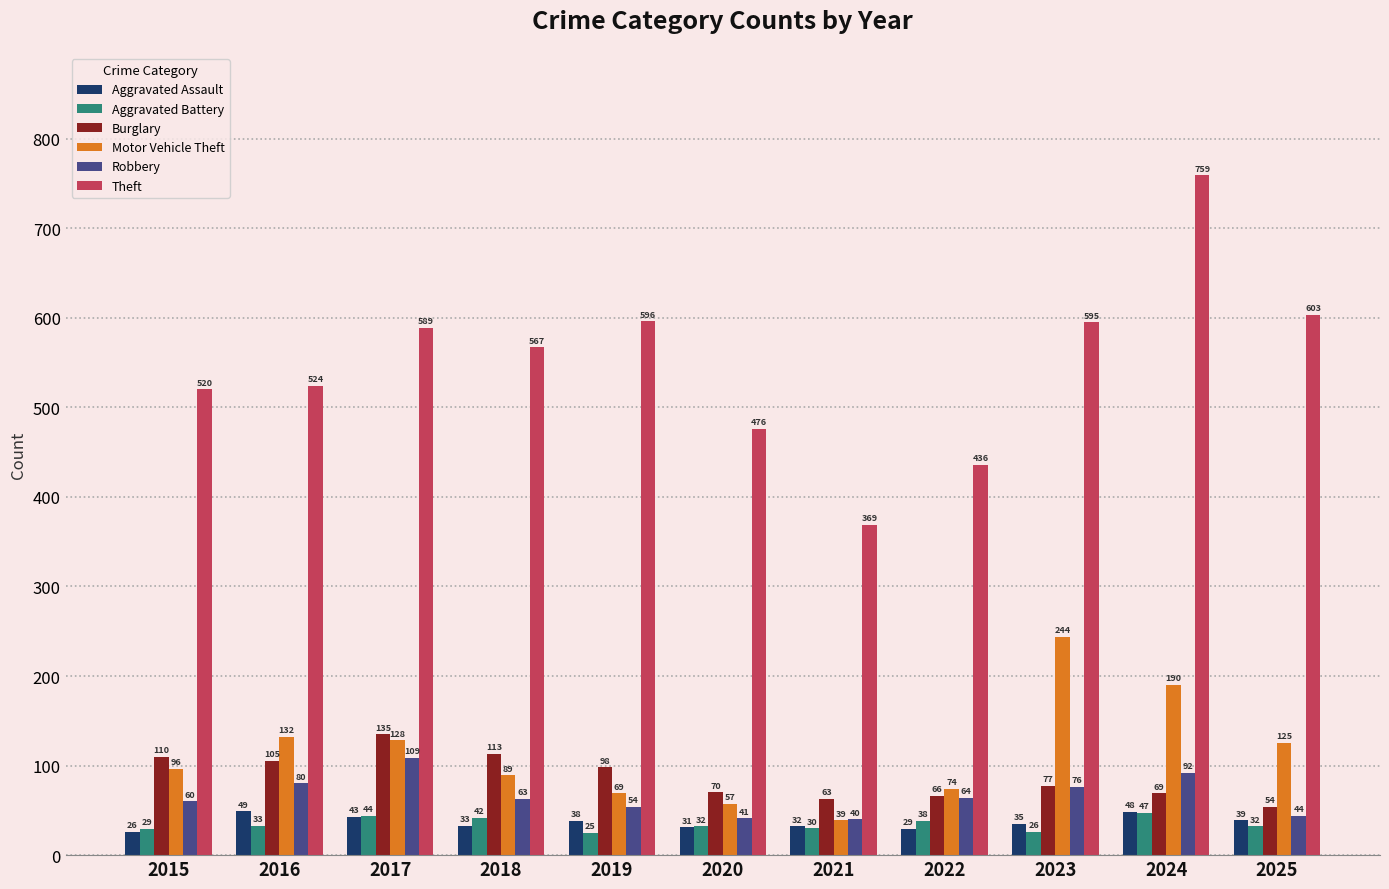

What is the spread (max minus min) of values at 2017?

546